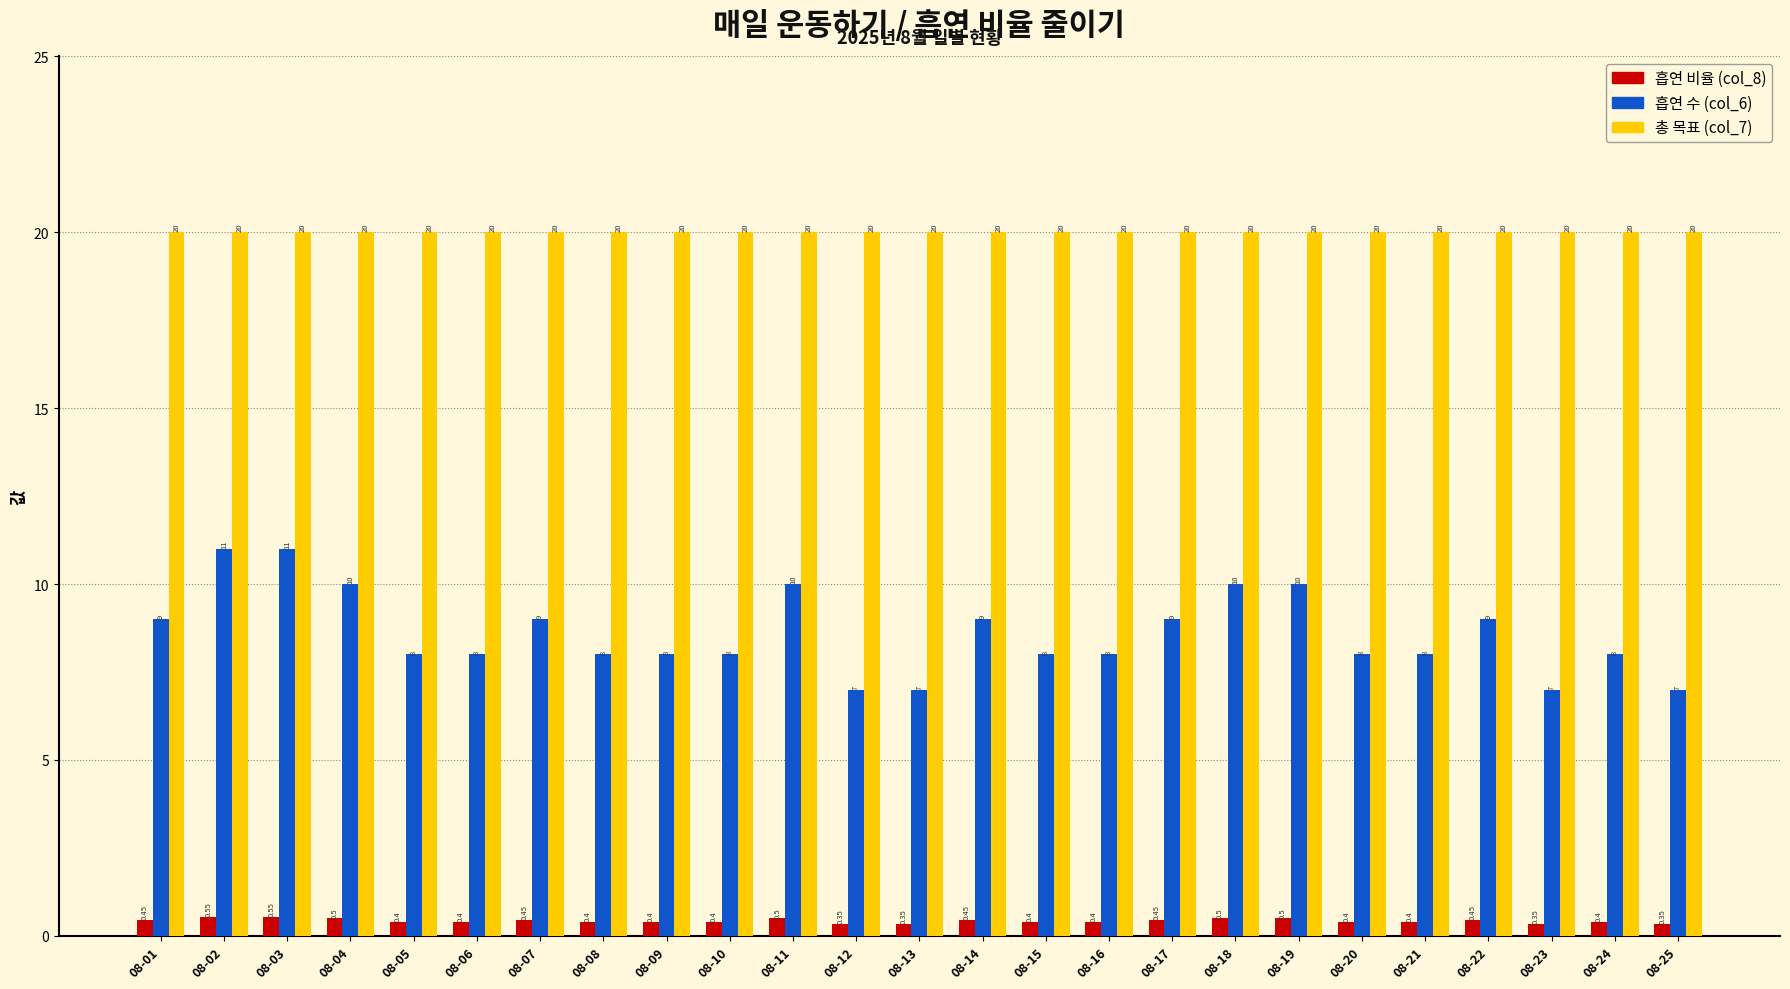

Between 08-17 and 08-25, which series saw the biggest shift?

흡연 수 (col_6)